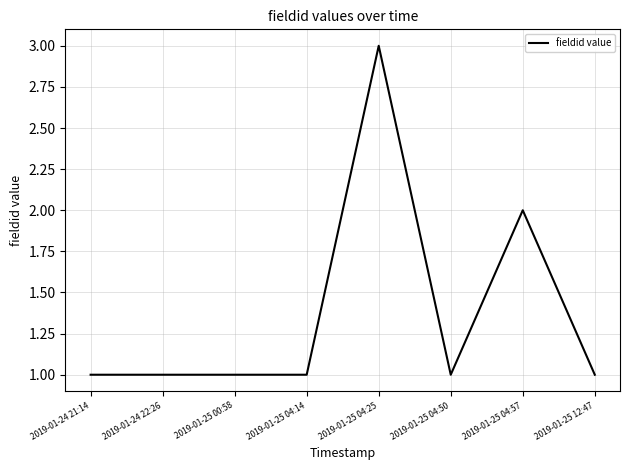

Between 2019-01-25 04:57 and 2019-01-25 12:47, which is larger?

2019-01-25 04:57